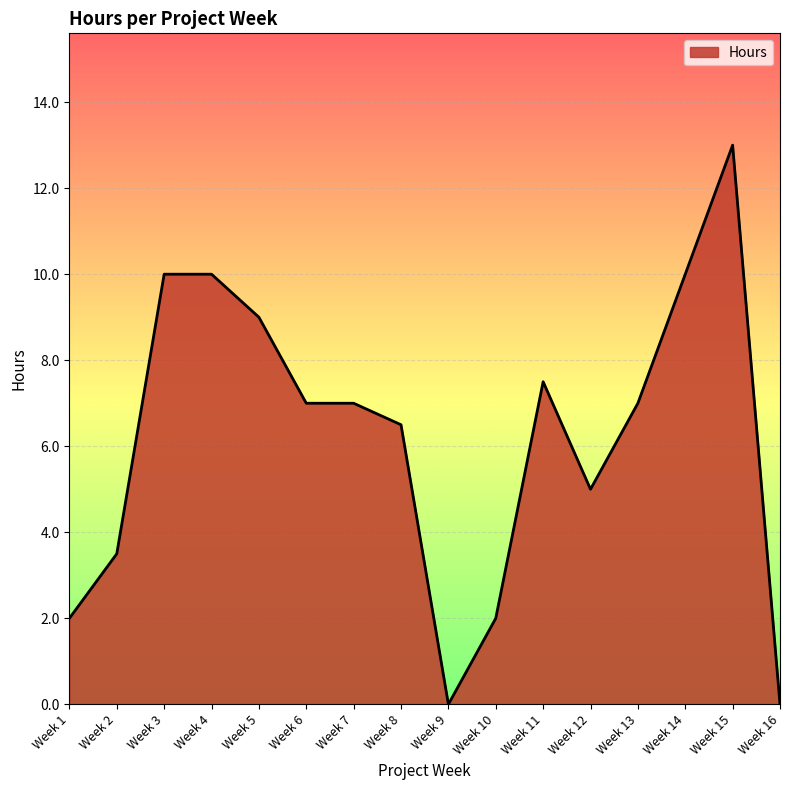

Reading left to right, list all the values displayed in this chart.

Week 1=2.0	Week 2=3.5	Week 3=10.0	Week 4=10.0	Week 5=9.0	Week 6=7.0	Week 7=7.0	Week 8=6.5	Week 9=0.0	Week 10=2.0	Week 11=7.5	Week 12=5.0	Week 13=7.0	Week 14=10.0	Week 15=13.0	Week 16=0.0